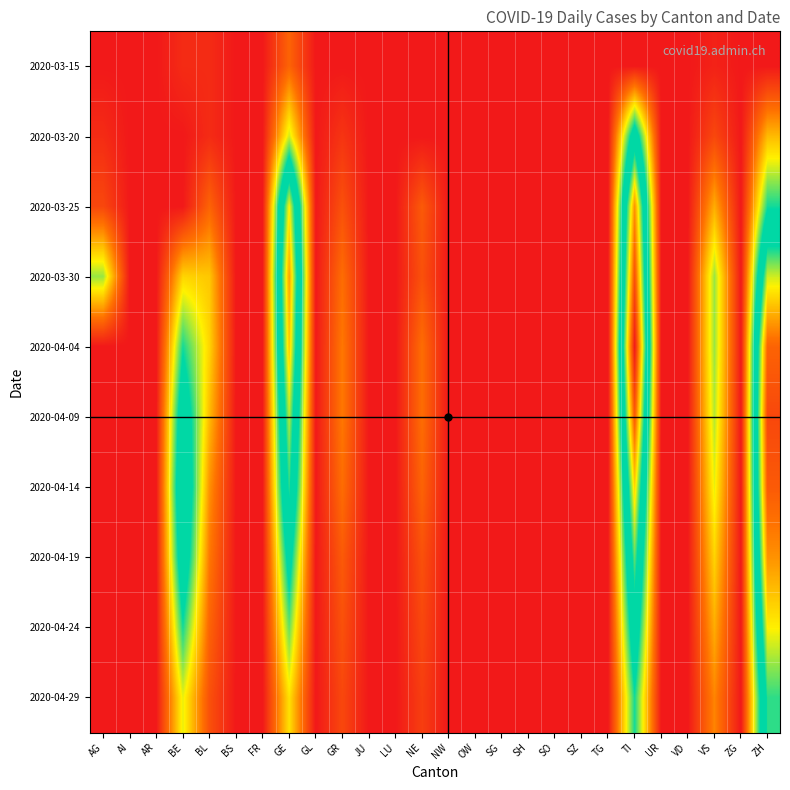

Count the number of categories in the chart.

26